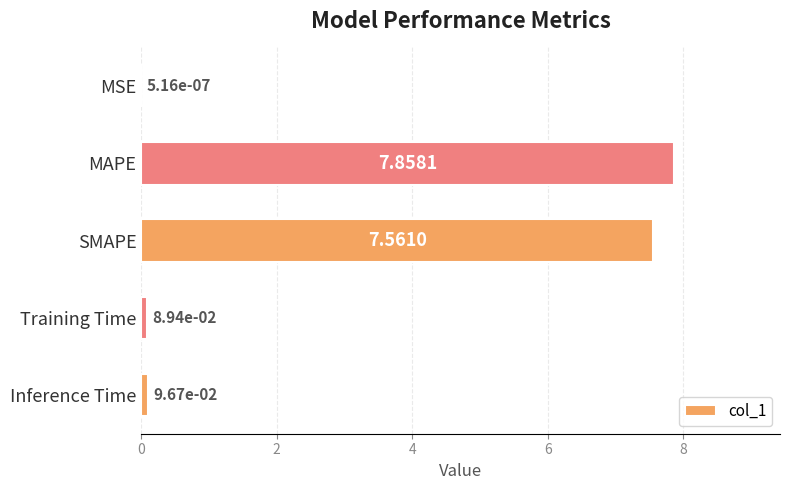

At which label is the value closest to 3?

Inference Time